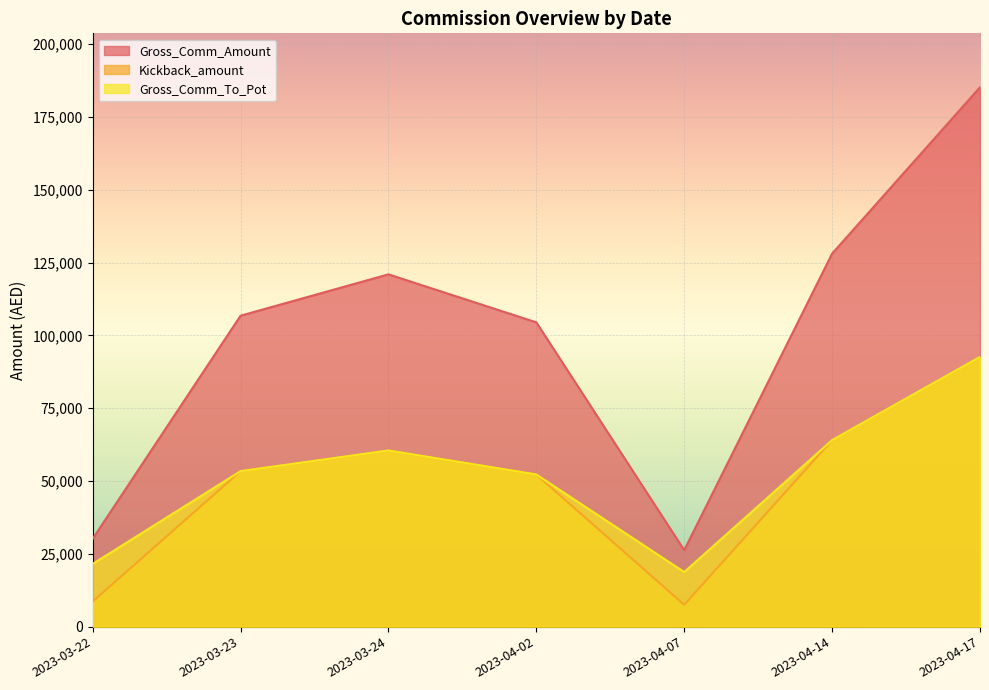

Which series has the largest range (max minus min)?

Gross_Comm_Amount